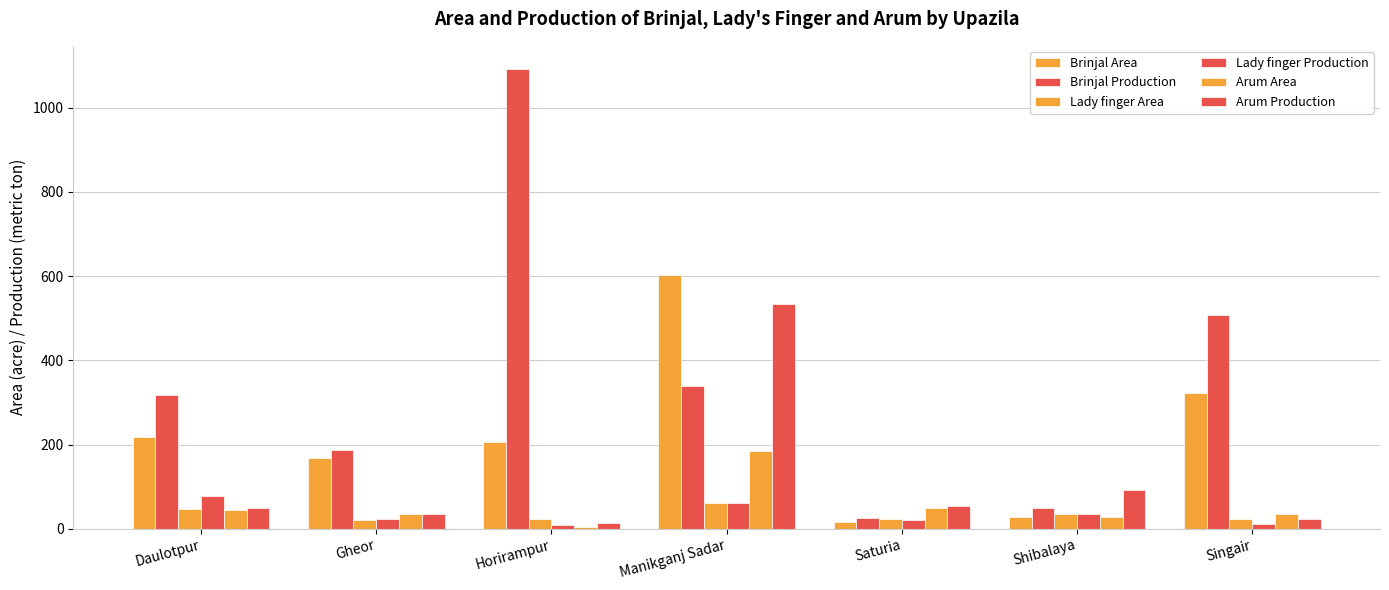

What position from the left is Manikganj Sadar?

4